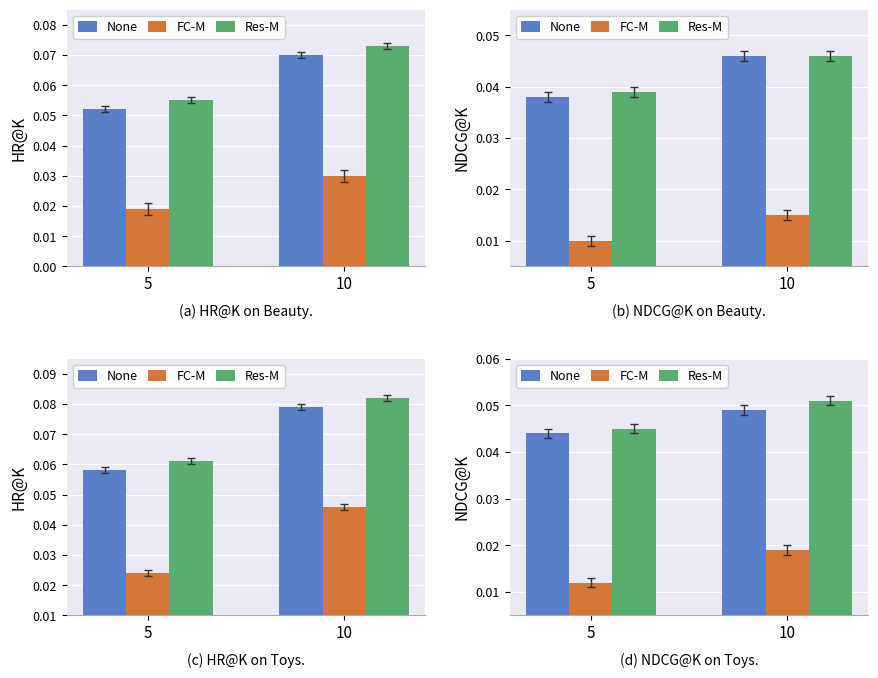

At how many categories does at least one series exceed 0?

2